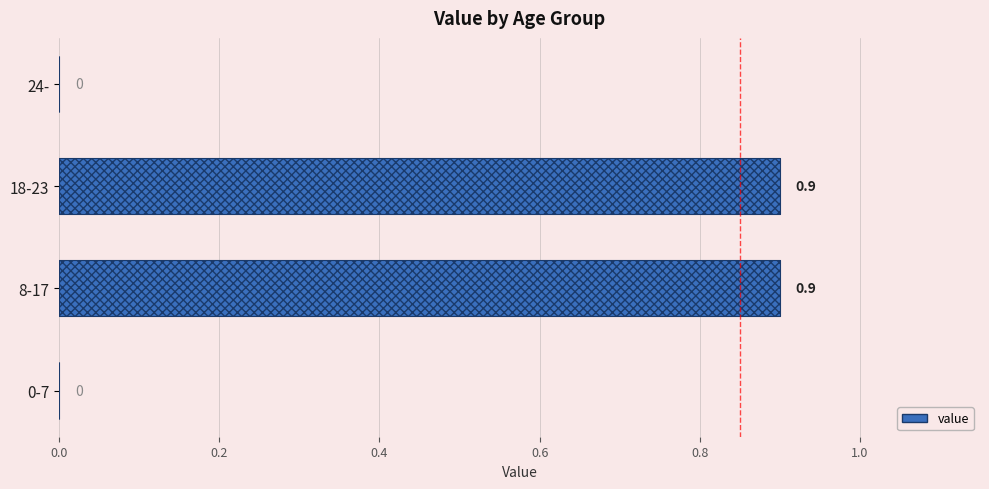

Reading left to right, what are all the values shown in this chart?

0.0	0.9	0.9	0.0